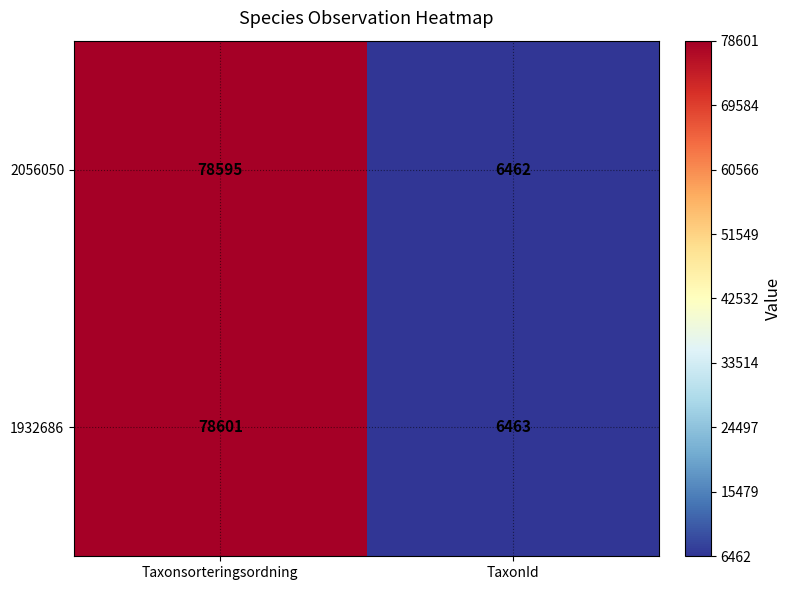

Which series has the largest range (max minus min)?

1932686